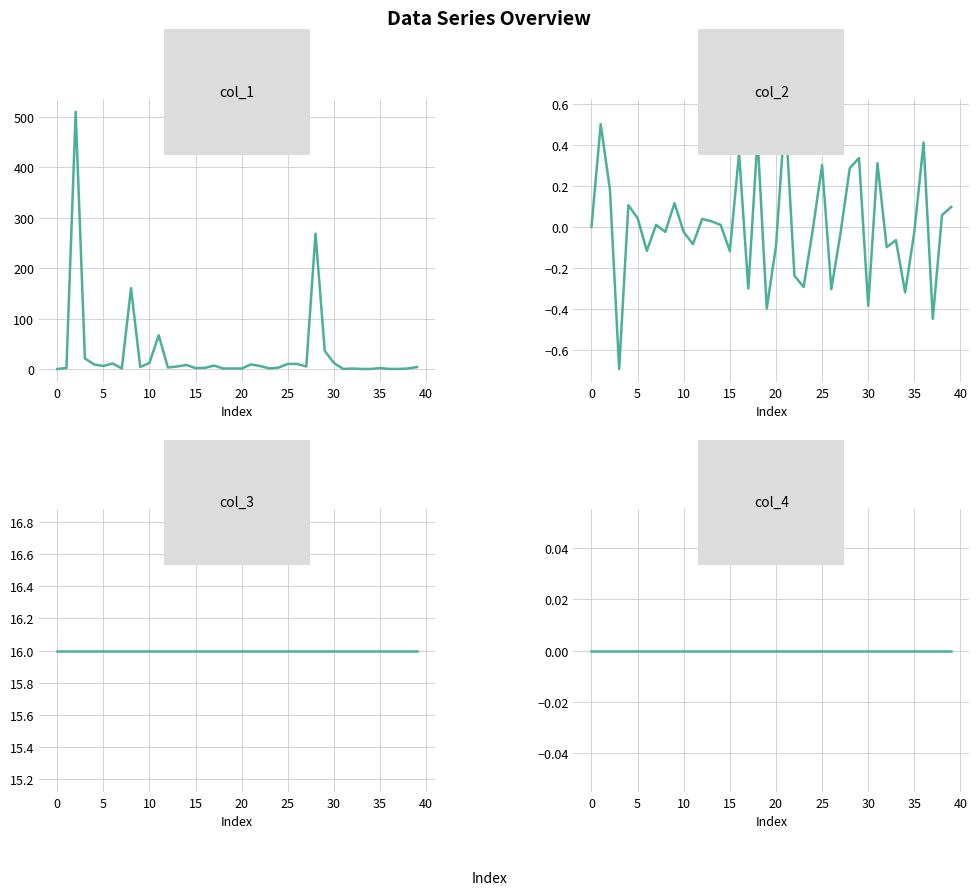

What is the maximum value for col_3?

16.0